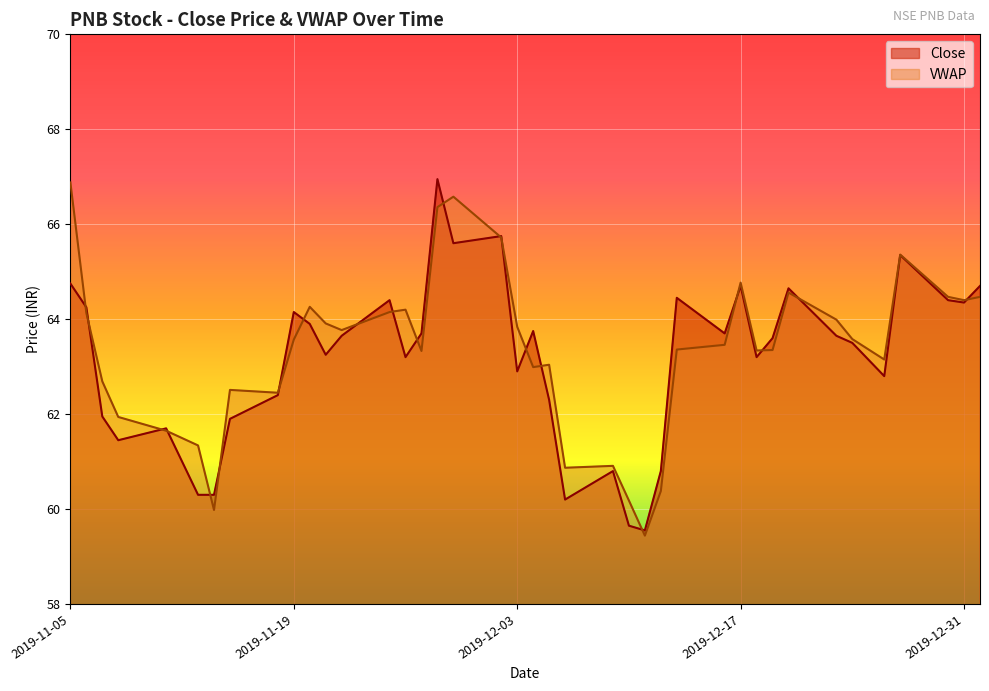

Which series changed the most between 2019-11-07 and 2019-12-27?

Close